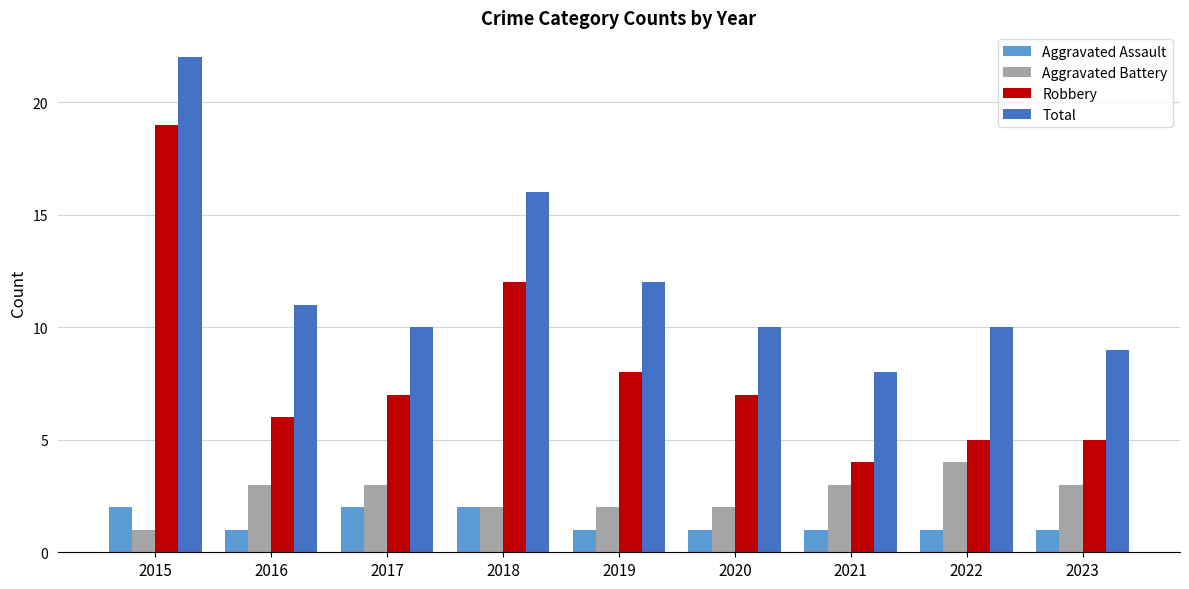

What is the sum of all Aggravated Assault values?

12